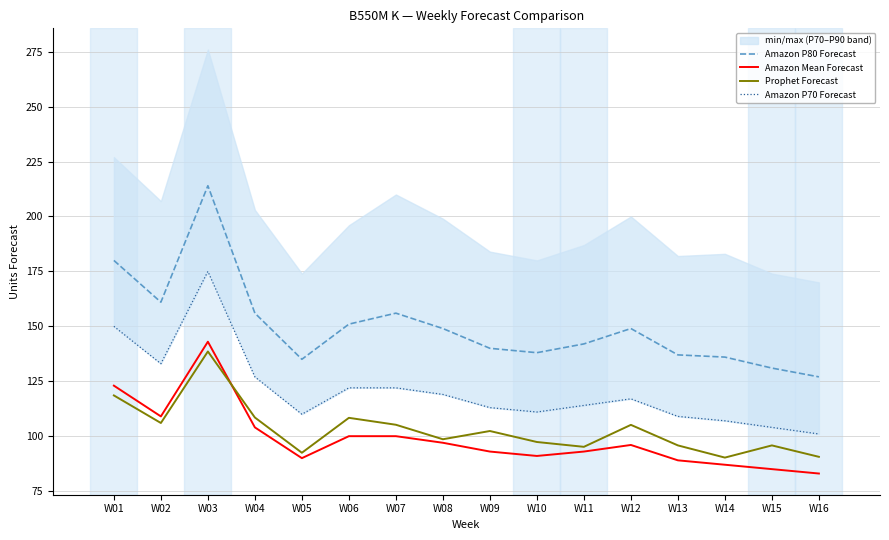

How many data points does each series have?

16